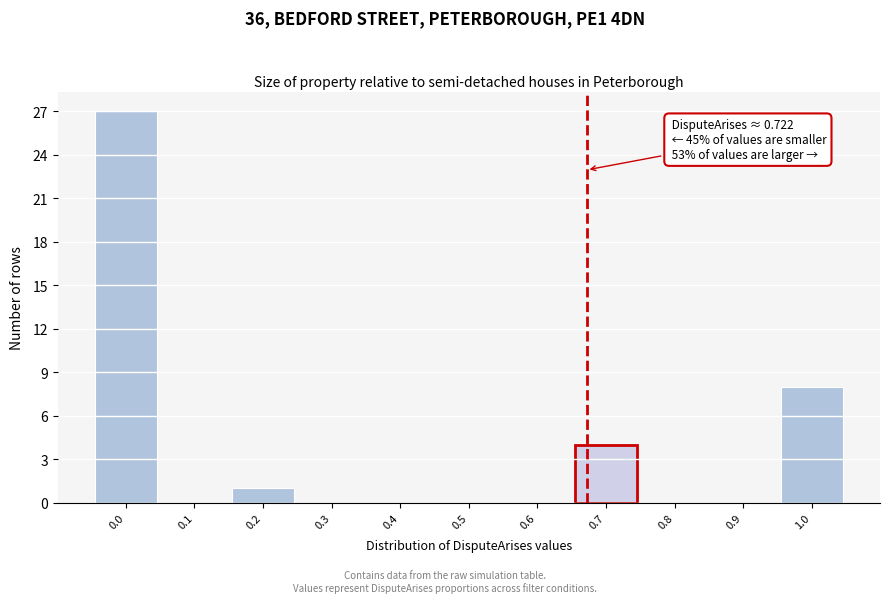

Reading right to left, extract all data points from this chart.

1.0=8	0.9=0	0.8=0	0.7=4	0.6=0	0.5=0	0.4=0	0.3=0	0.2=1	0.1=0	0.0=27